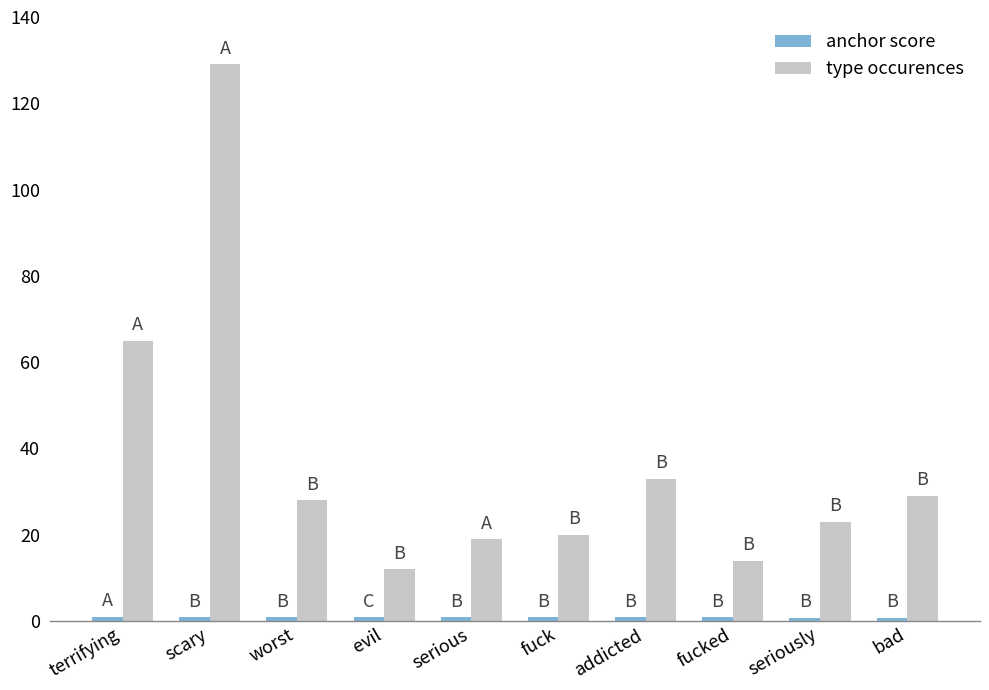

At which label does type occurences reach its peak?

scary